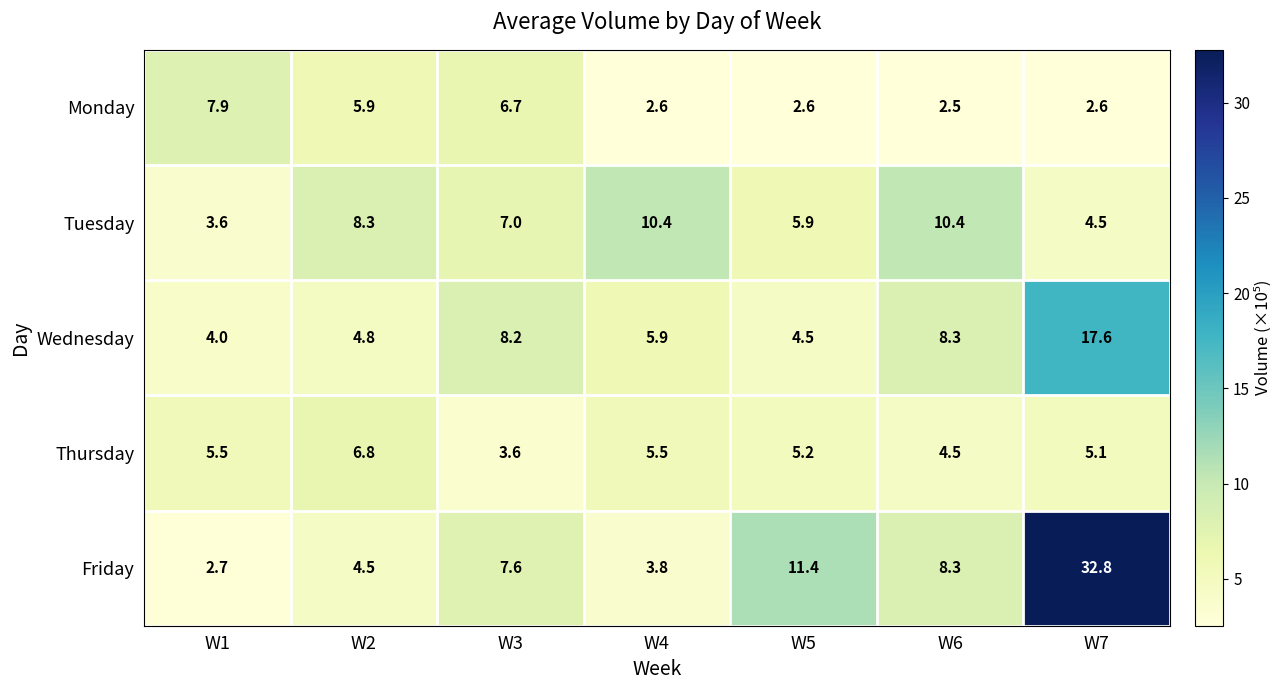

What is the average value of the Thursday series?

5.2